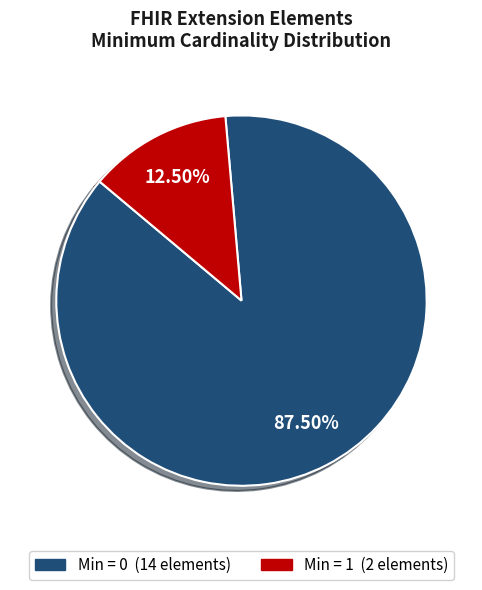

Is there a majority slice in this chart?

Yes